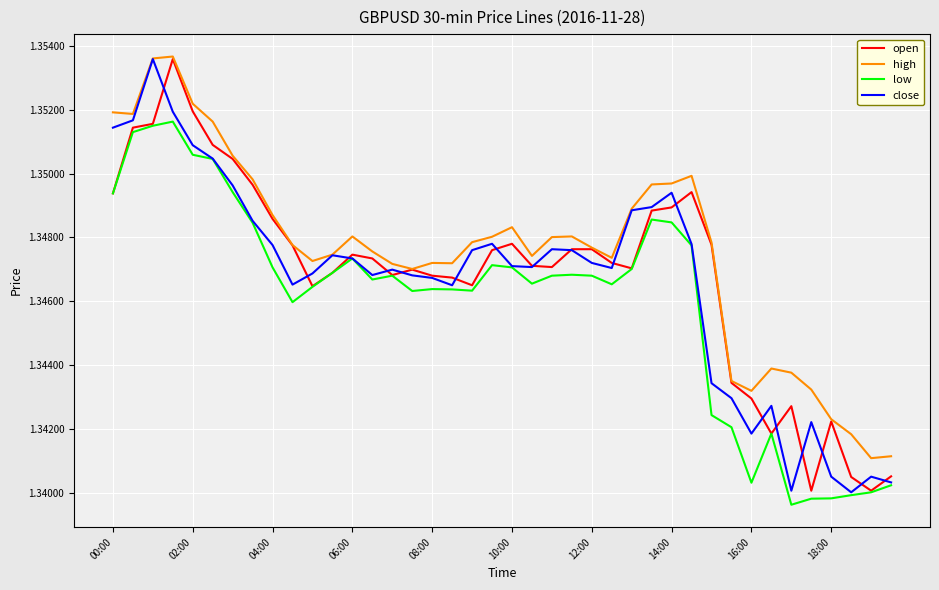

Is this an area chart (filled region under the line)?

No